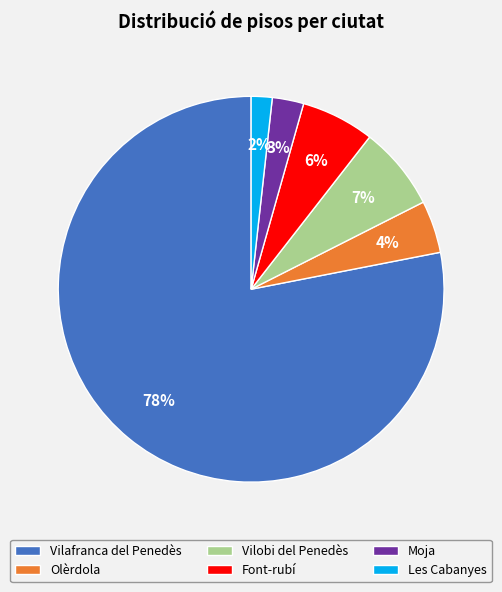

What is the majority slice?

Vilafranca del Penedès